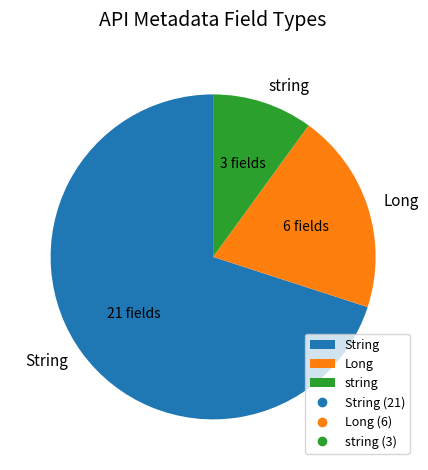

Rank the categories by value from lowest to highest.

string, Long, String